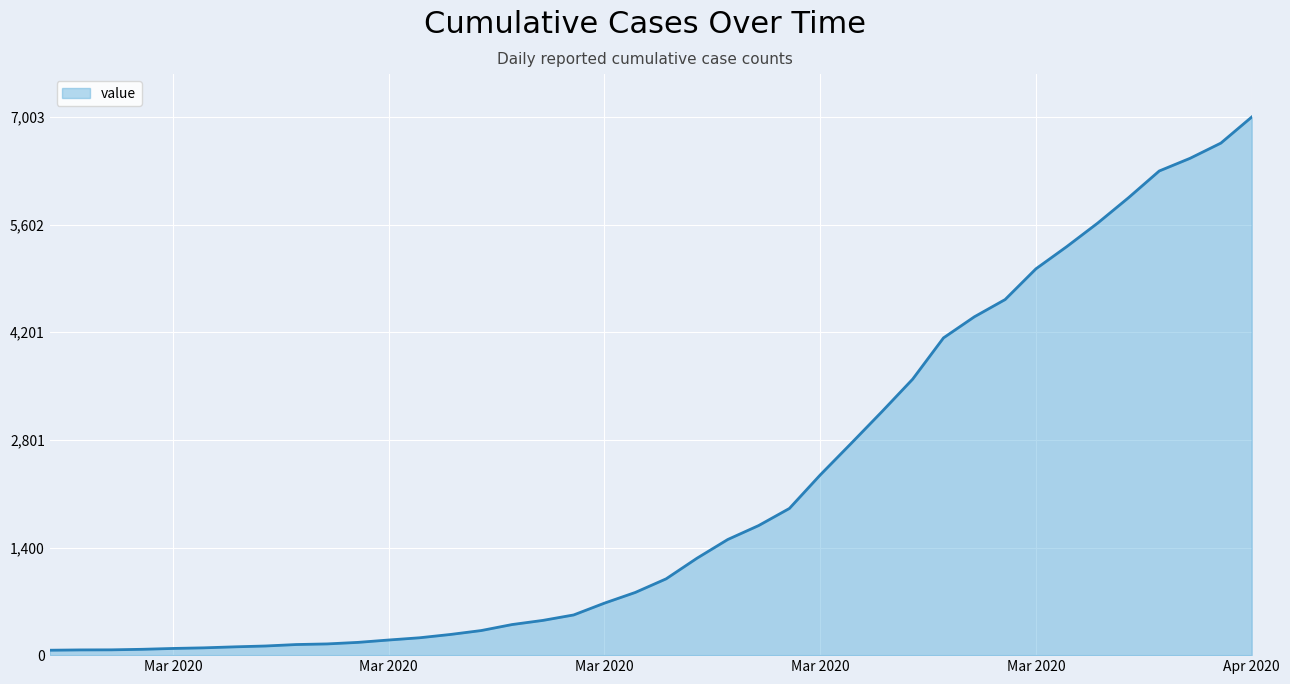

How many values are below 993?

20